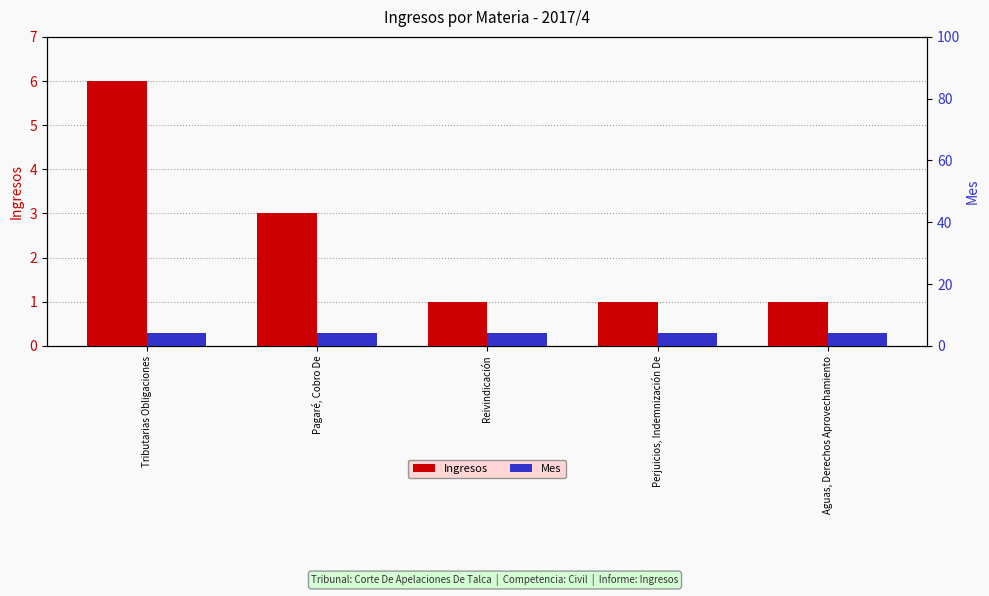

What position from the right is Pagaré, Cobro De?

4